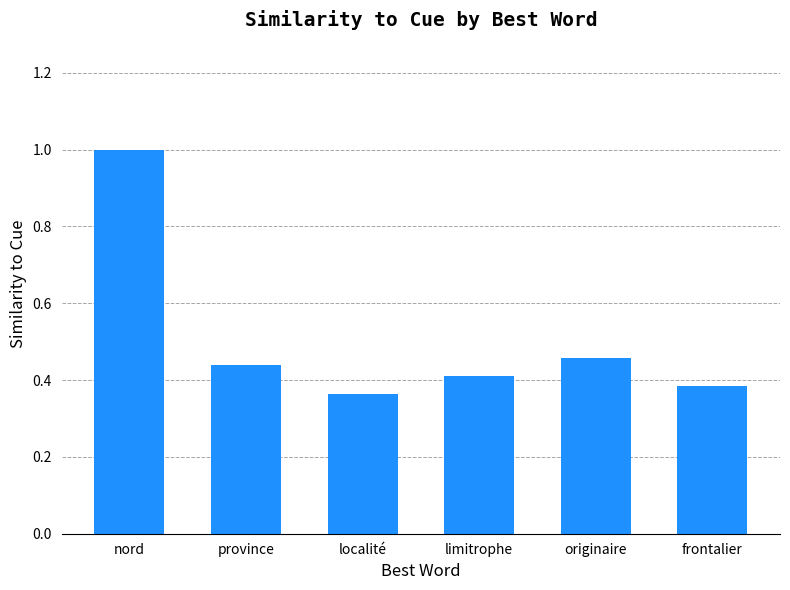

Which label corresponds to the largest value in the chart?

nord